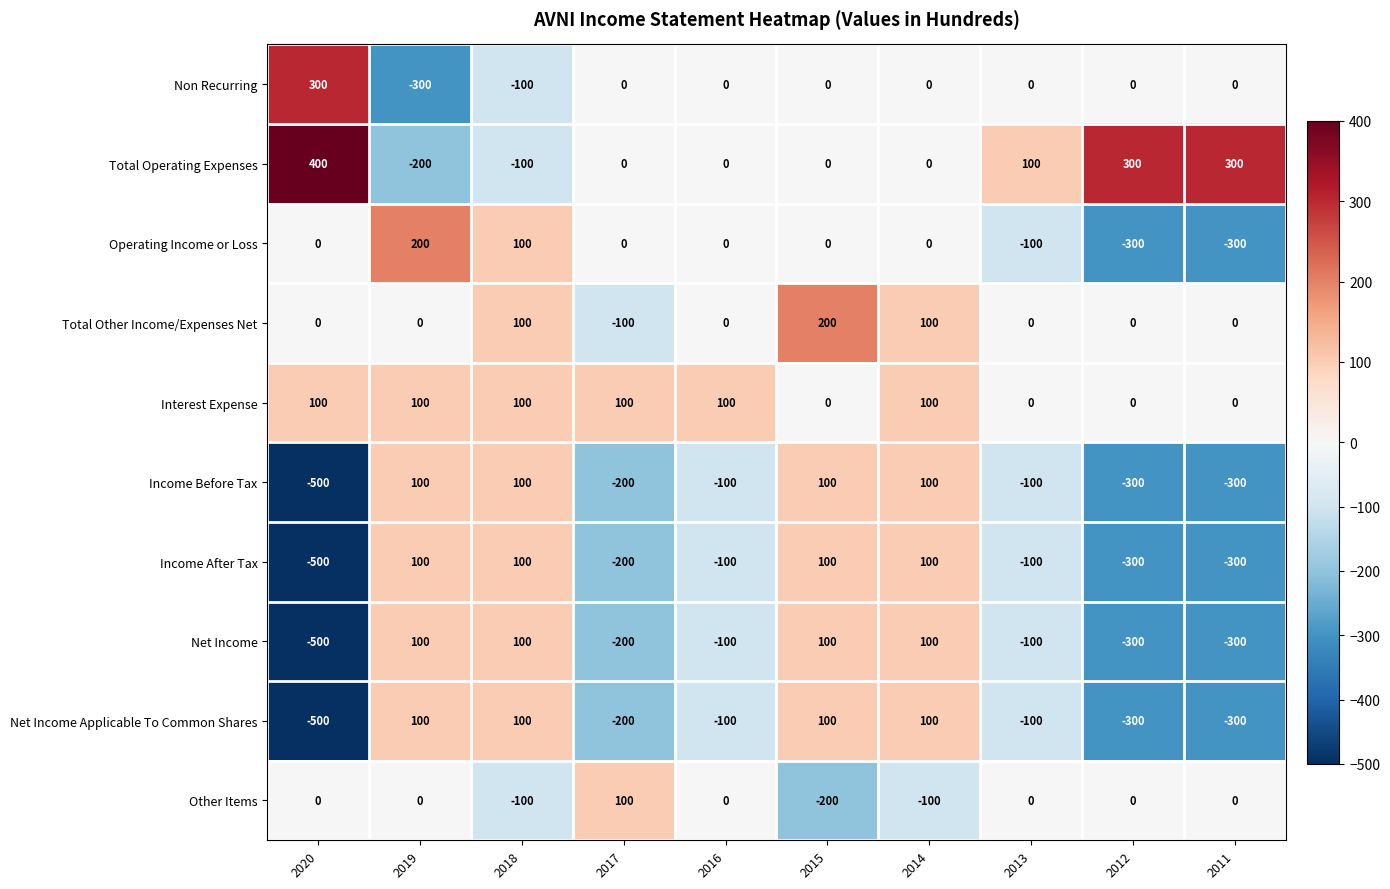

Which series has the largest total across all categories?

Total Operating Expenses